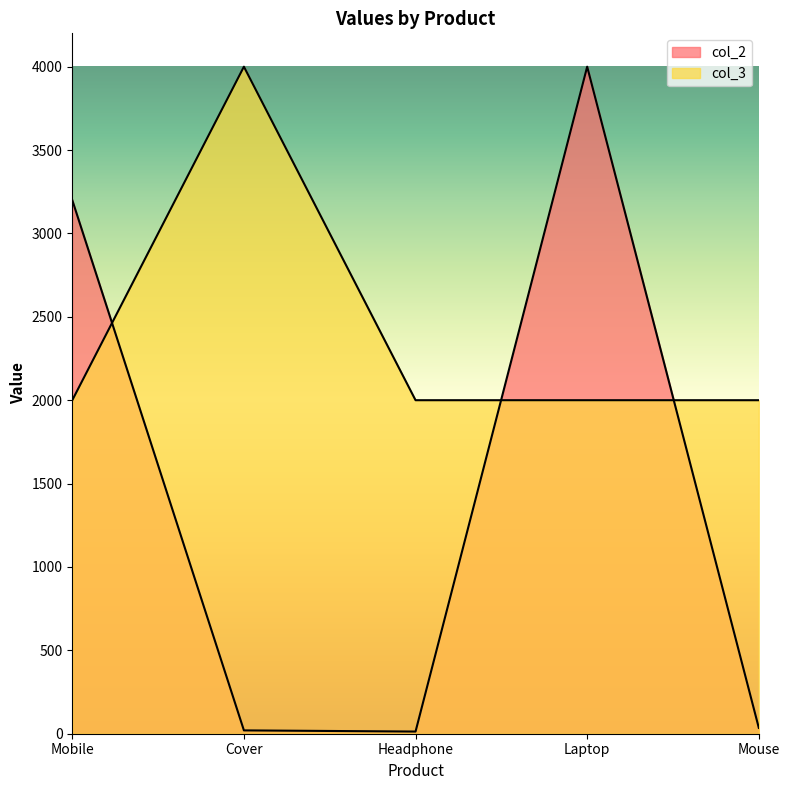

Which has a higher value, Laptop or Mouse?

Laptop